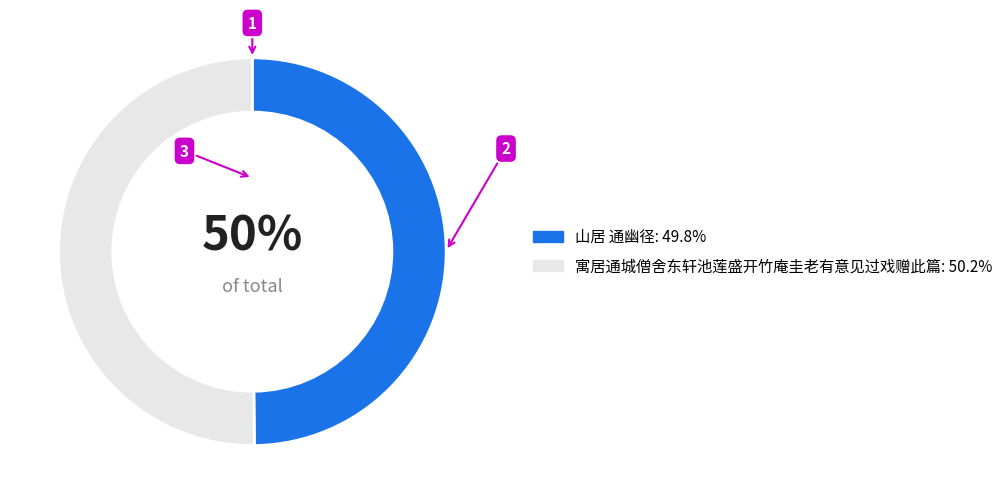

Is it true that 寓居通城僧舍东轩池莲盛开竹庵圭老有意见过戏赠此篇 is 50% of the pie?

True